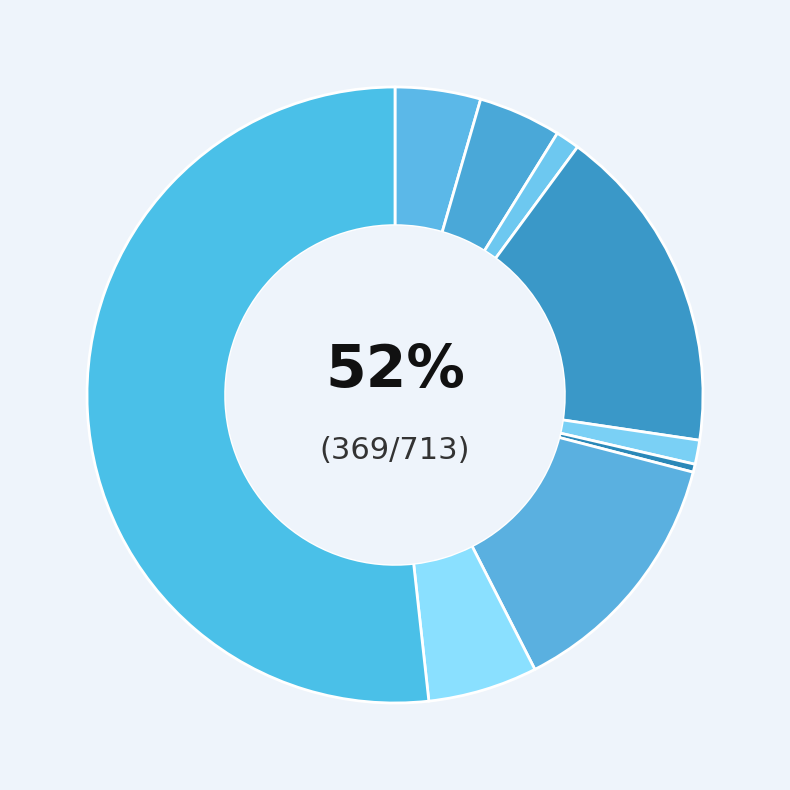

How many slices are in this pie chart?

9